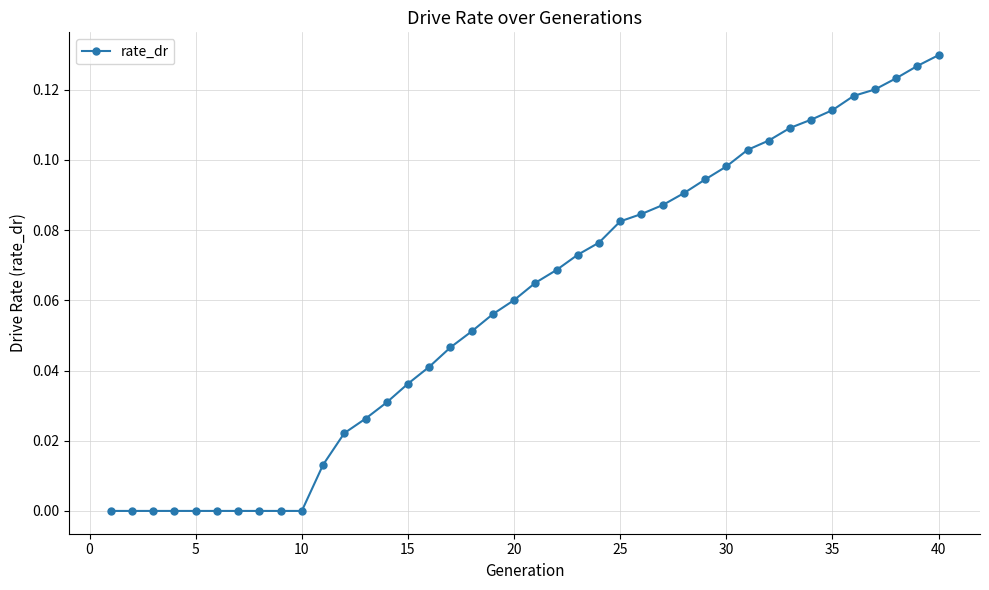

How many lines are shown in the chart?

1